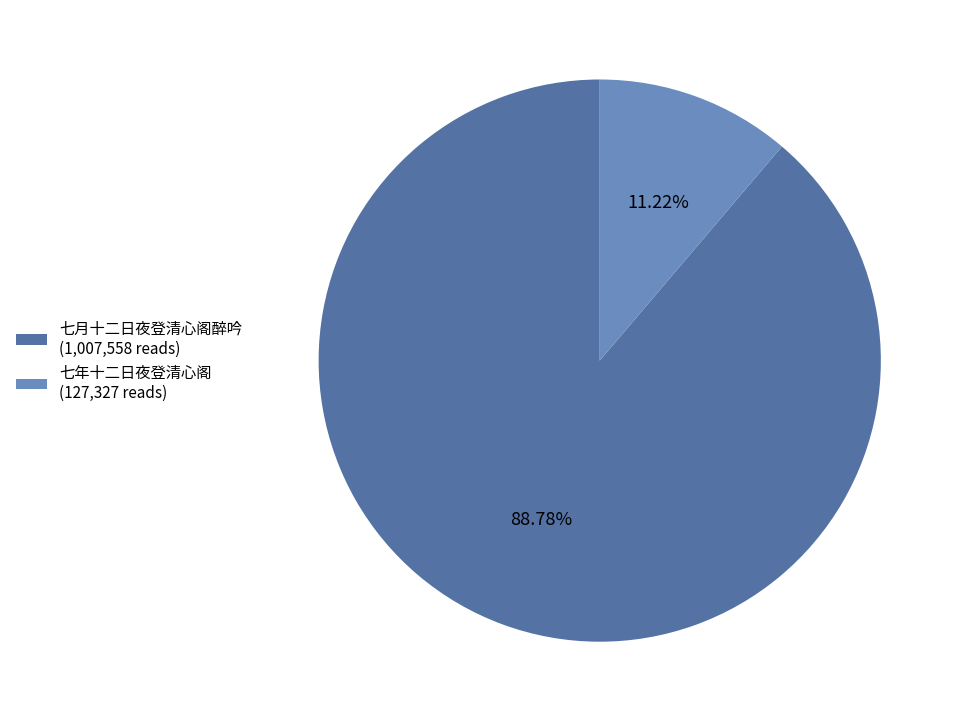

Which has a higher value, 七月十二日夜登清心阁醉吟 (1,007,558 reads) or 七年十二日夜登清心阁 (127,327 reads)?

七月十二日夜登清心阁醉吟 (1,007,558 reads)